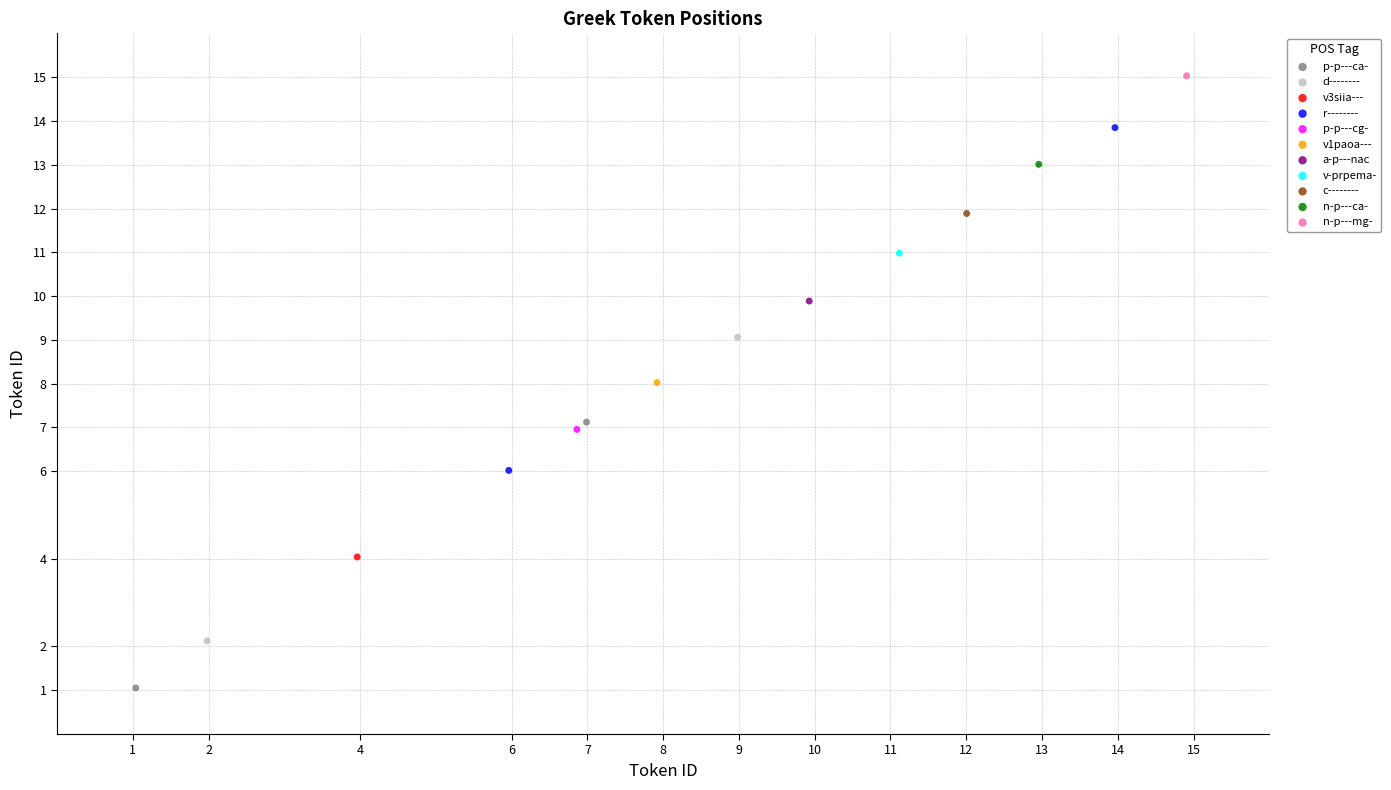

What are all the series names shown in the legend?

p-p---ca-, d--------, v3siia---, r--------, p-p---cg-, v1paoa---, a-p---nac, v-prpema-, c--------, n-p---ca-, n-p---mg-